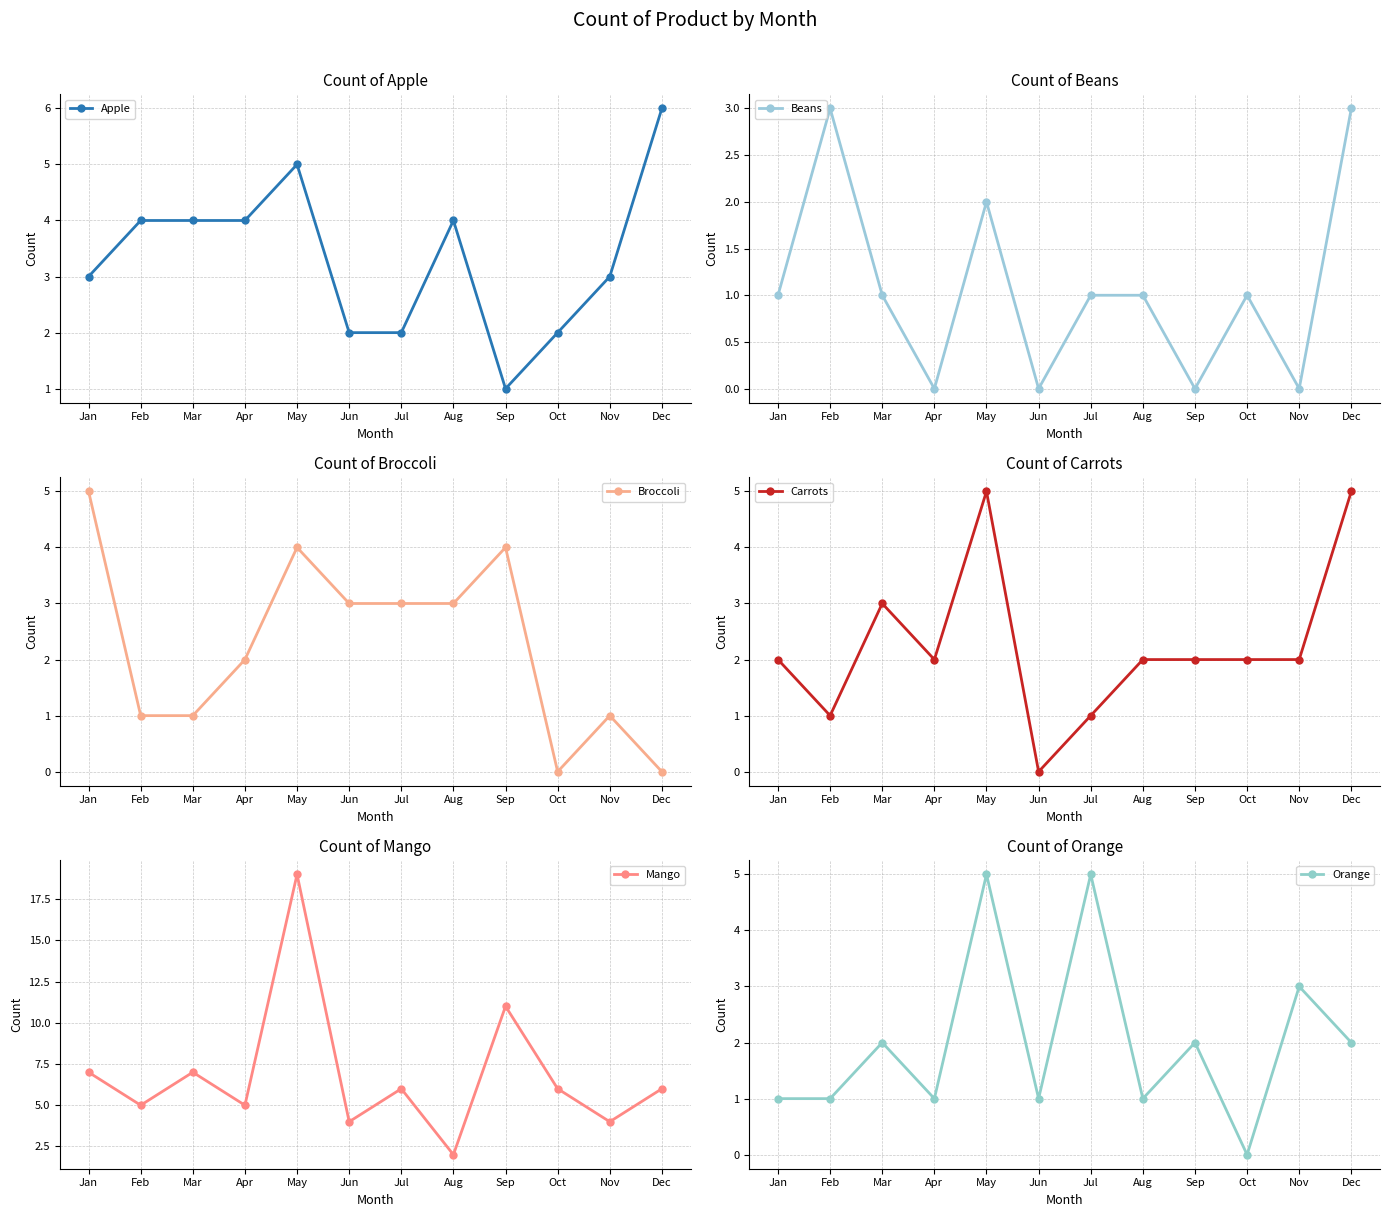

At which label is Beans closest to 1?

Jan